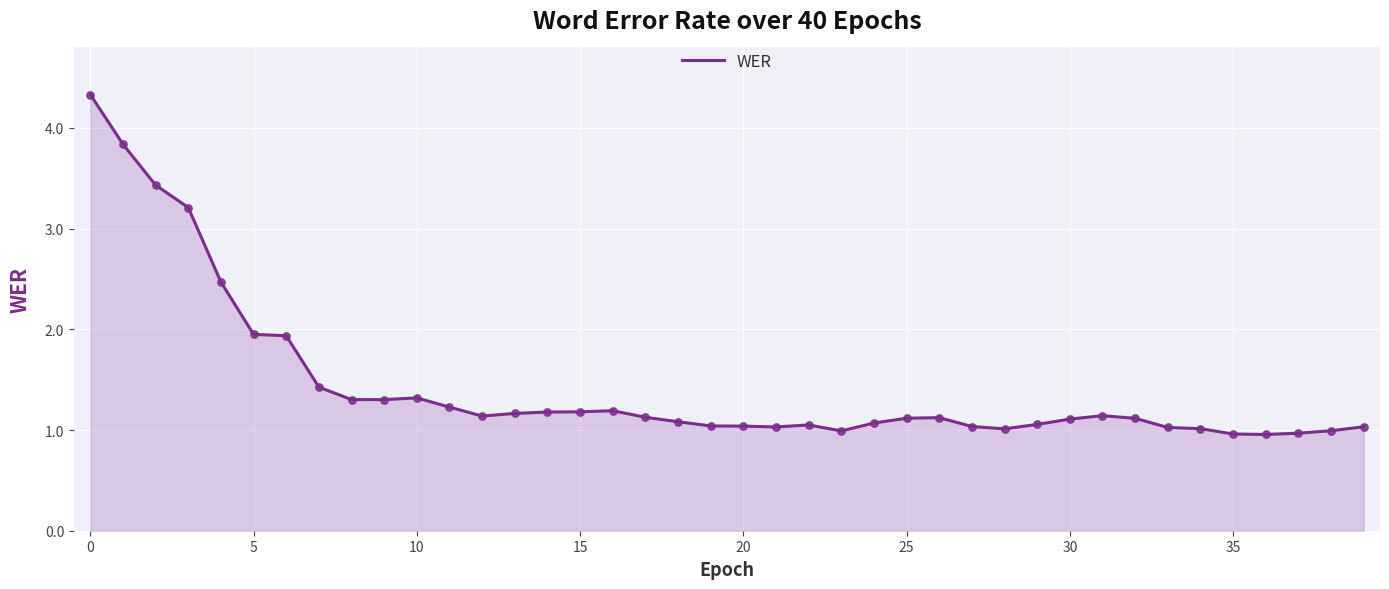

What is the difference between the maximum and minimum values?

3.4